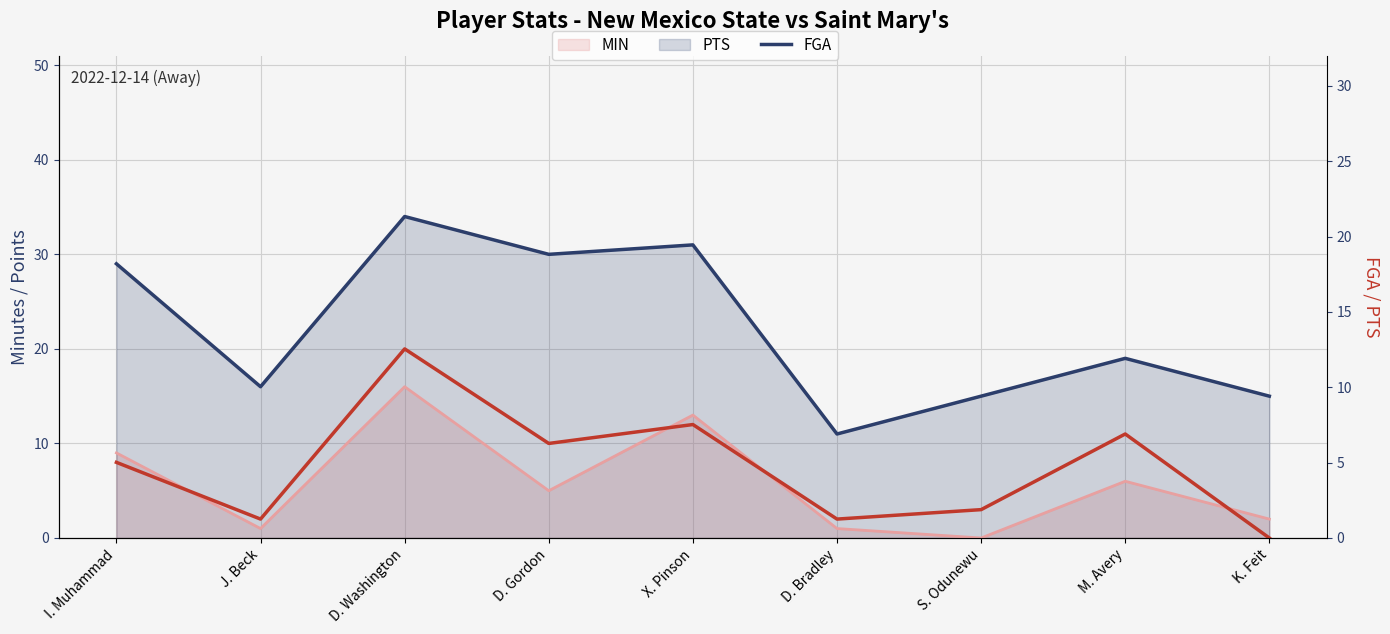

How many data points in PTS are less than 8?

4